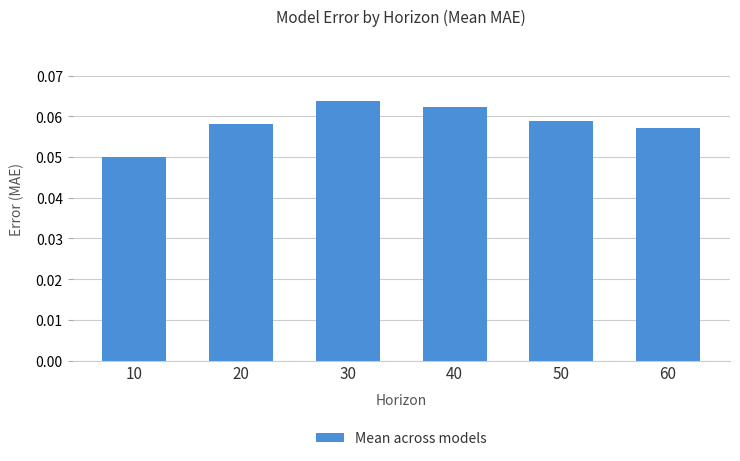

Which category has the highest value across all series?

30